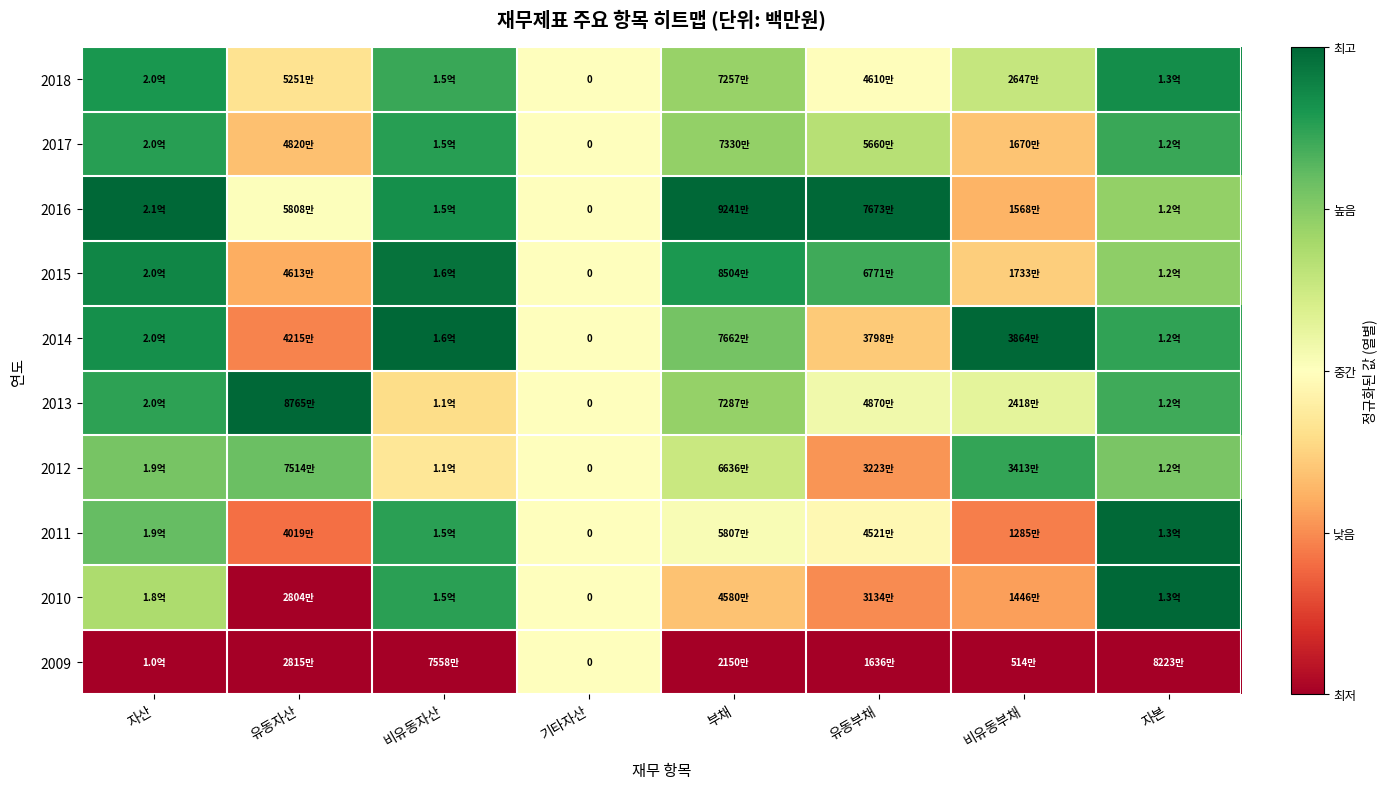

The value of 2009 at 부채 is 0.2. True or false?

False